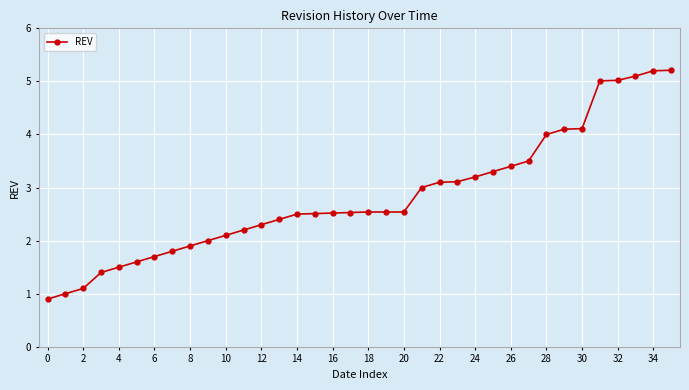

Reading left to right, what are all the values shown in this chart?

0.9	1.0	1.1	1.4	1.5	1.6	1.7	1.8	1.9	2.0	2.1	2.2	2.3	2.4	2.5	2.5	2.5	2.5	2.5	2.5	2.5	3.0	3.1	3.1	3.2	3.3	3.4	3.5	4.0	4.1	4.1	5.0	5.0	5.1	5.2	5.2